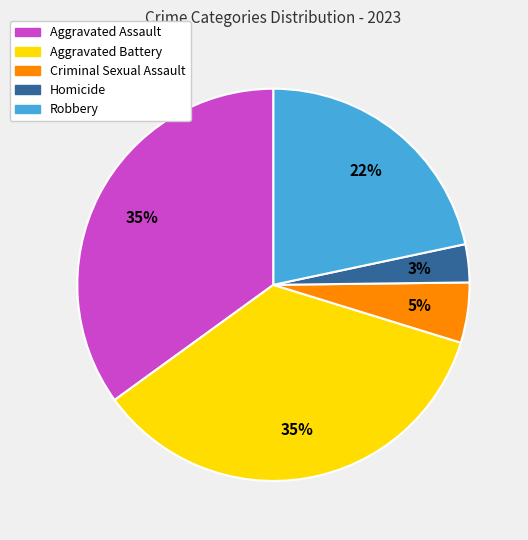

Is the sum of Robbery and Criminal Sexual Assault greater than half?

No